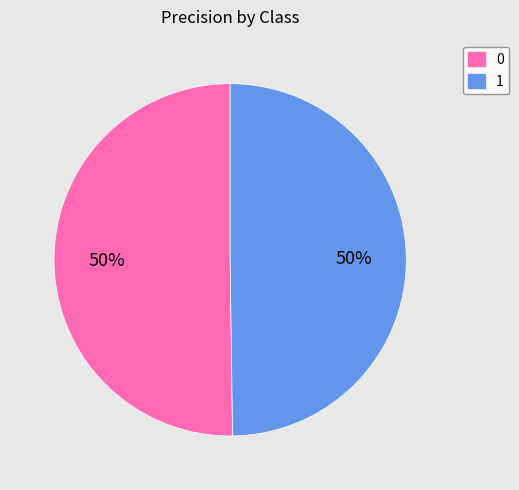

Count the number of slices in the pie.

2